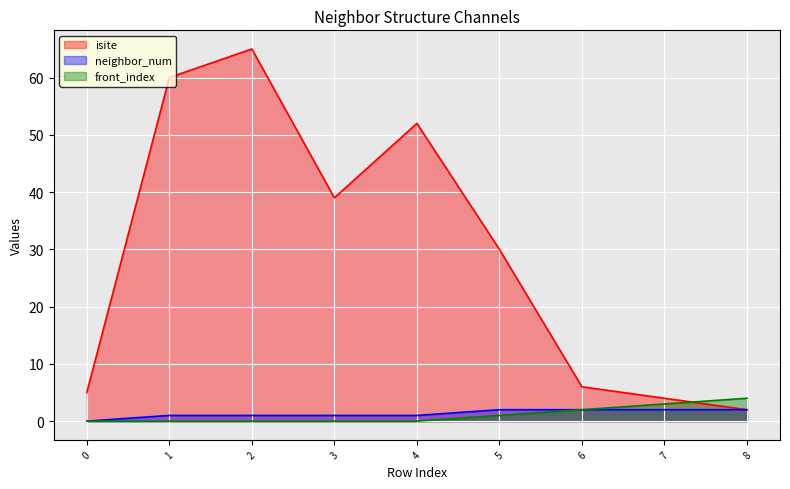

What value does the neighbor_num series have at 1?

1